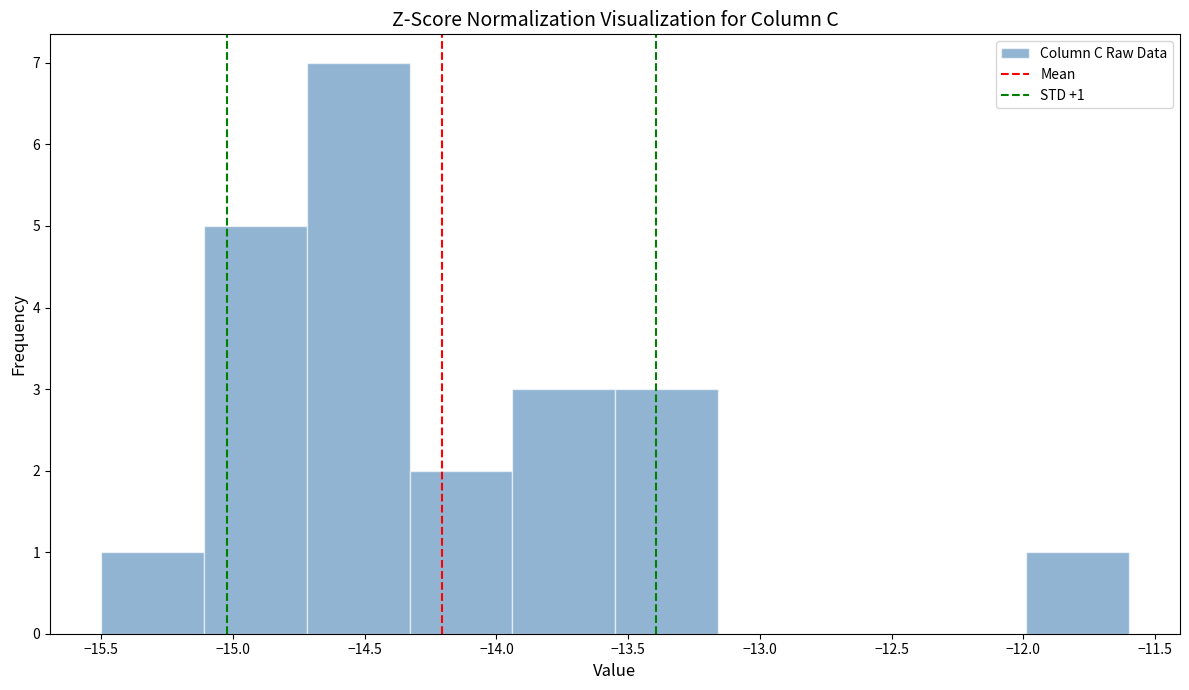

Over which range of the x-axis is the bar tallest?

-14.72 to -14.33